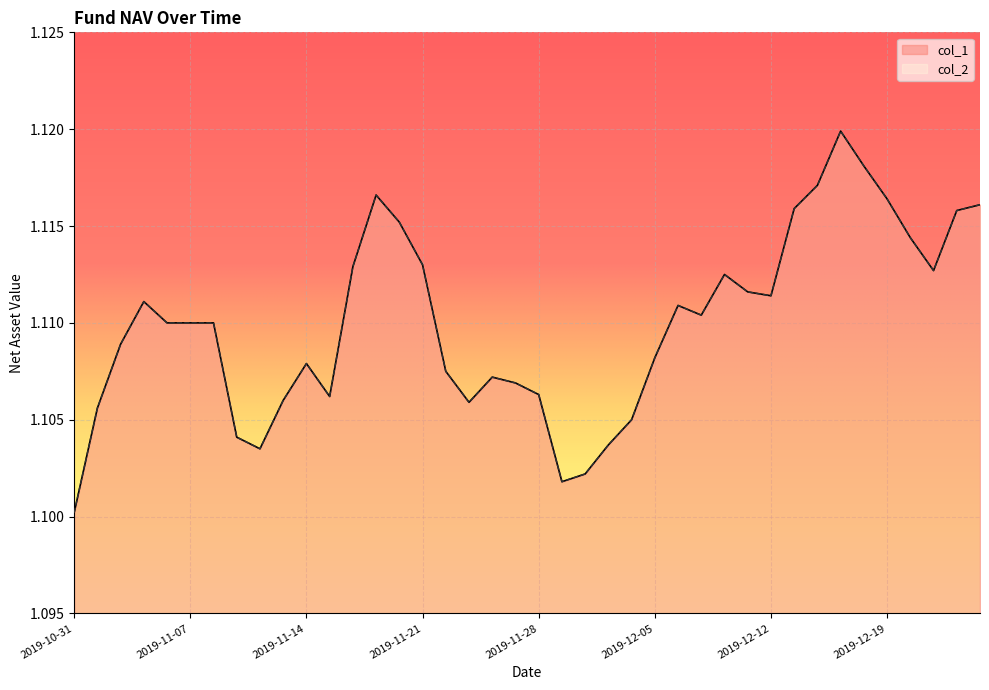

Which series changed the most between 2019-11-25 and 2019-12-05?

col_1